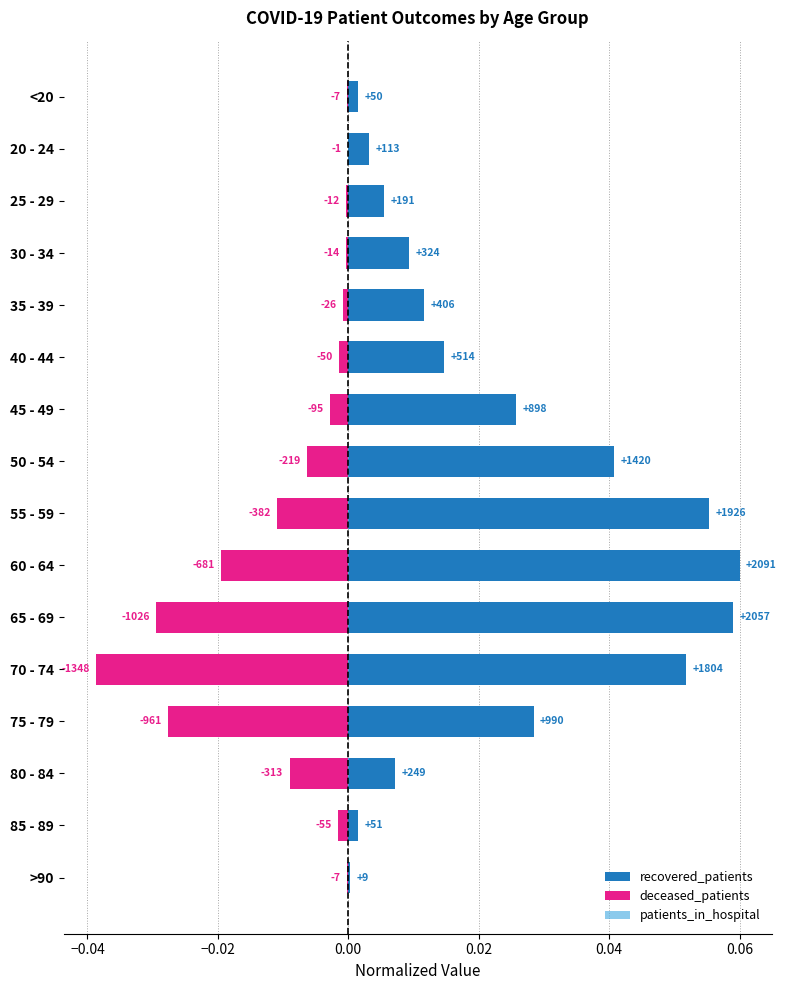

Rank the series at 60 - 64 from highest to lowest value.

recovered_patients, patients_in_hospital, deceased_patients